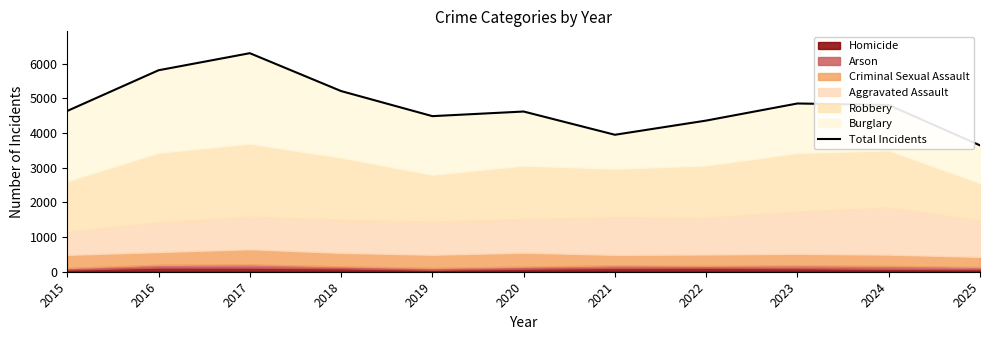

Where does the data first go above 4636?

2016